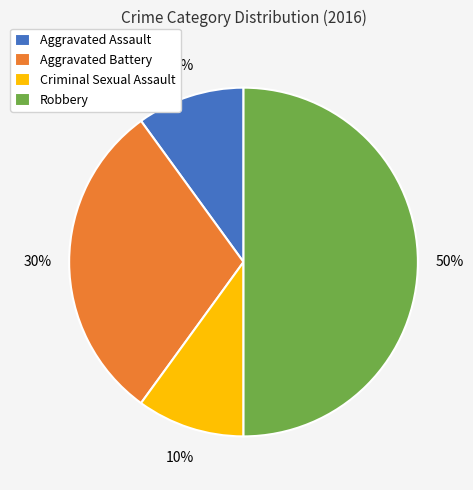

How many segments does this pie chart have?

4